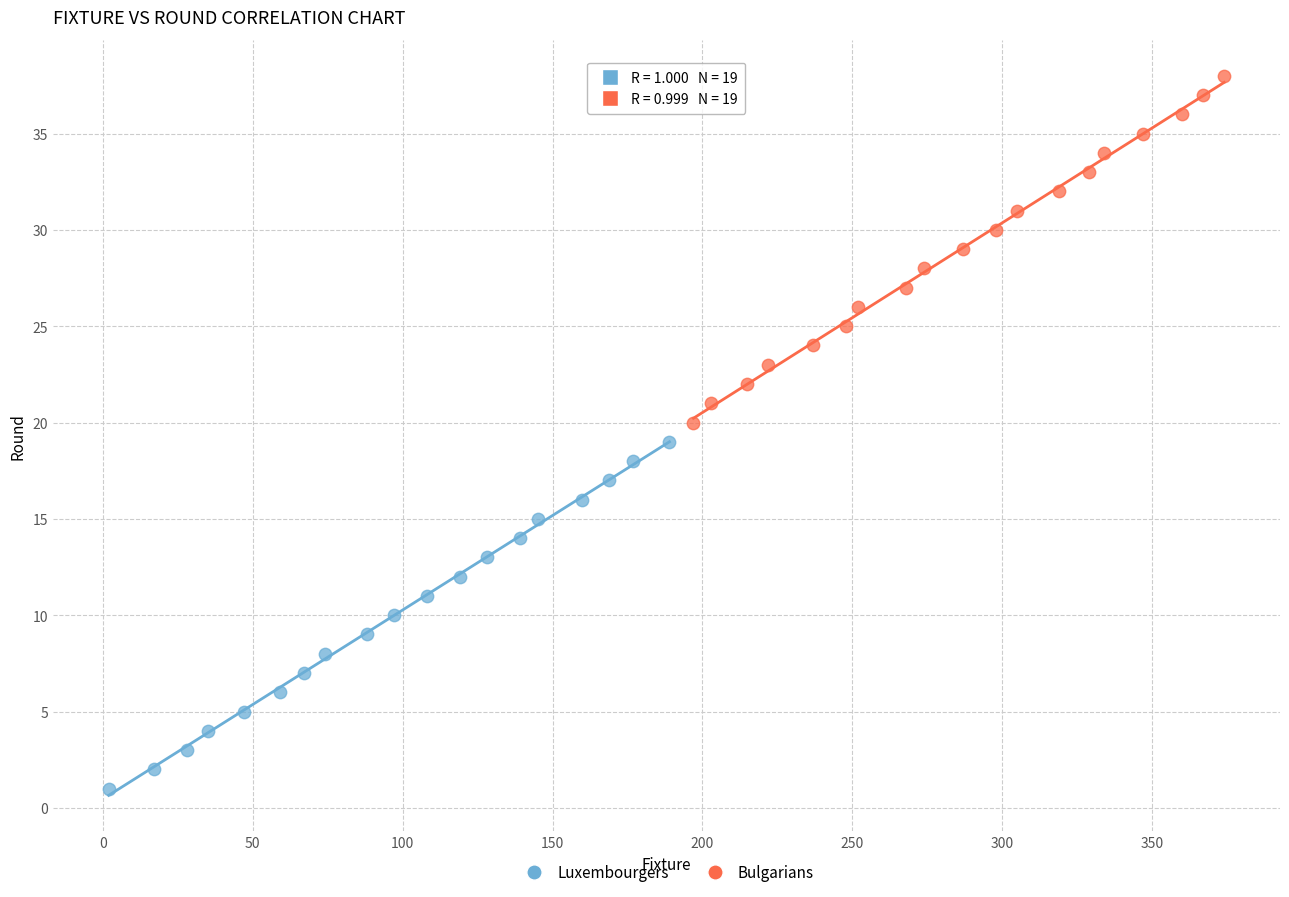

Which series contains the highest Y value?

Bulgarians